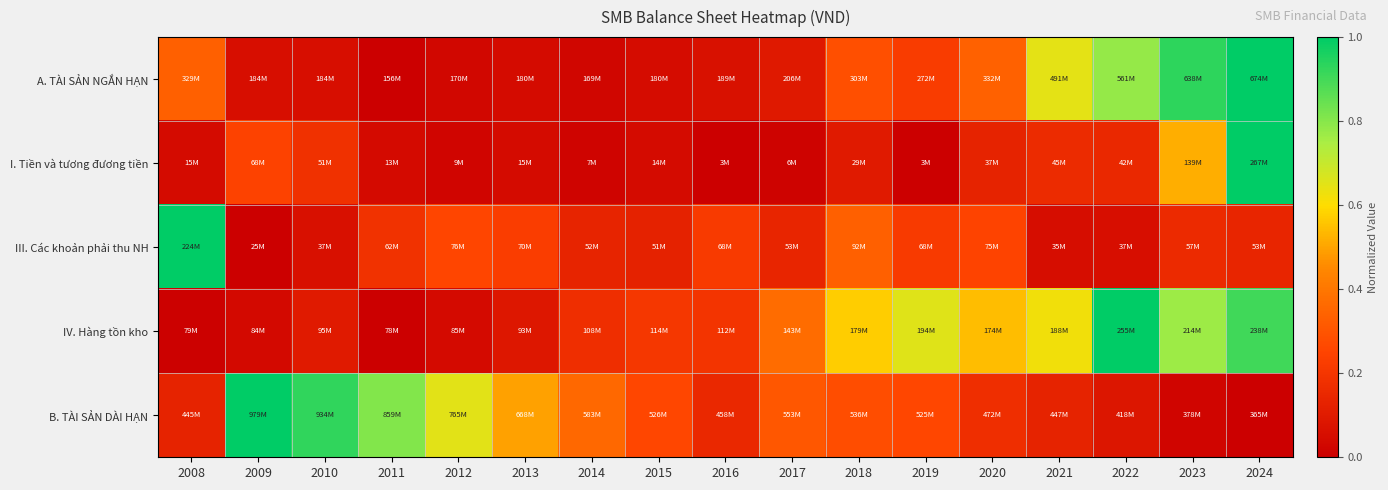

Reading left to right, transcribe all the data shown in this chart.

A. TÀI SẢN NGẮN HẠN: 2008=0.3	2009=0.1	2010=0.1	2011=0.0	2012=0.0	2013=0.0	2014=0.0	2015=0.0	2016=0.1	2017=0.1	2018=0.3	2019=0.2	2020=0.3	2021=0.6	2022=0.8	2023=0.9	2024=1.0
I. Tiền và tương đương tiền: 2008=0.0	2009=0.2	2010=0.2	2011=0.0	2012=0.0	2013=0.0	2014=0.0	2015=0.0	2016=0.0	2017=0.0	2018=0.1	2019=0.0	2020=0.1	2021=0.2	2022=0.1	2023=0.5	2024=1.0
III. Các khoản phải thu NH: 2008=1.0	2009=0.0	2010=0.1	2011=0.2	2012=0.3	2013=0.2	2014=0.1	2015=0.1	2016=0.2	2017=0.1	2018=0.3	2019=0.2	2020=0.2	2021=0.1	2022=0.1	2023=0.2	2024=0.1
IV. Hàng tồn kho: 2008=0.0	2009=0.0	2010=0.1	2011=0.0	2012=0.0	2013=0.1	2014=0.2	2015=0.2	2016=0.2	2017=0.4	2018=0.6	2019=0.7	2020=0.5	2021=0.6	2022=1.0	2023=0.8	2024=0.9
B. TÀI SẢN DÀI HẠN: 2008=0.1	2009=1.0	2010=0.9	2011=0.8	2012=0.7	2013=0.5	2014=0.4	2015=0.3	2016=0.2	2017=0.3	2018=0.3	2019=0.3	2020=0.2	2021=0.1	2022=0.1	2023=0.0	2024=0.0